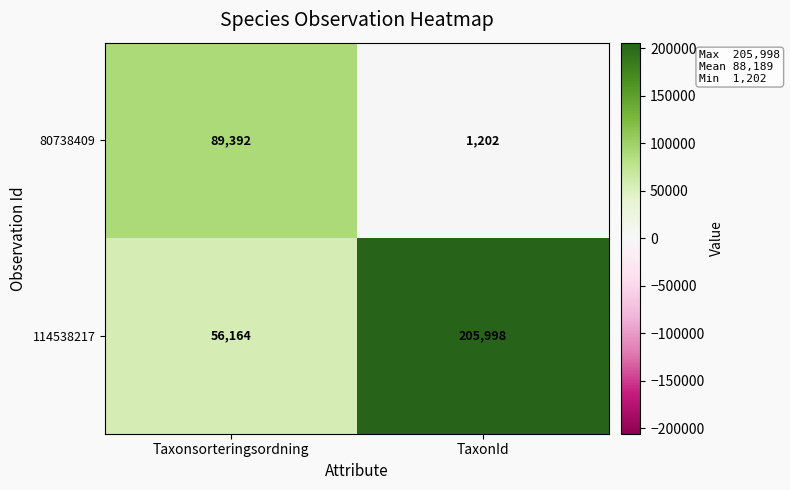

What is the average value of the 80738409 series?

45297